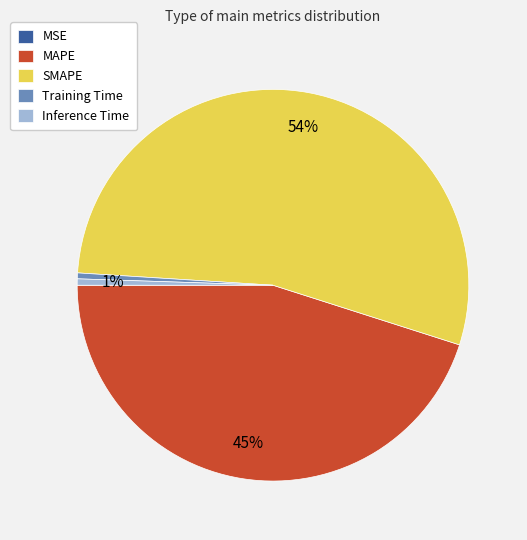

The Inference Time slice represents 11% of the pie. True or false?

False